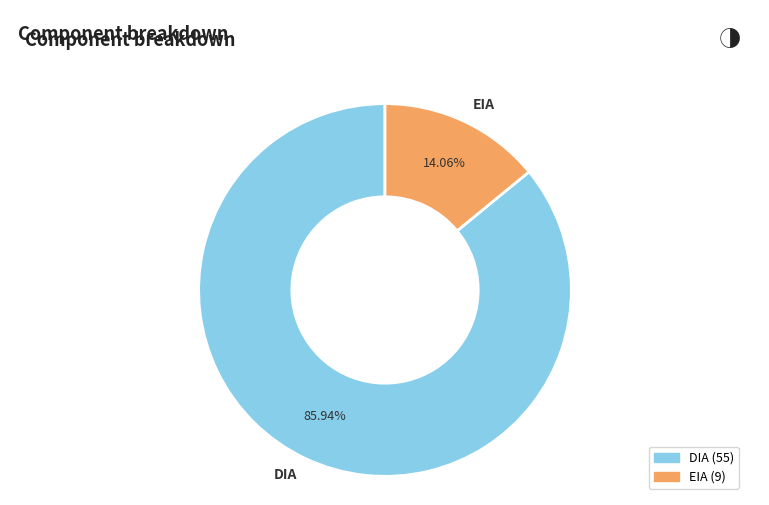

What percentage is the EIA slice, to the nearest percent?

14%